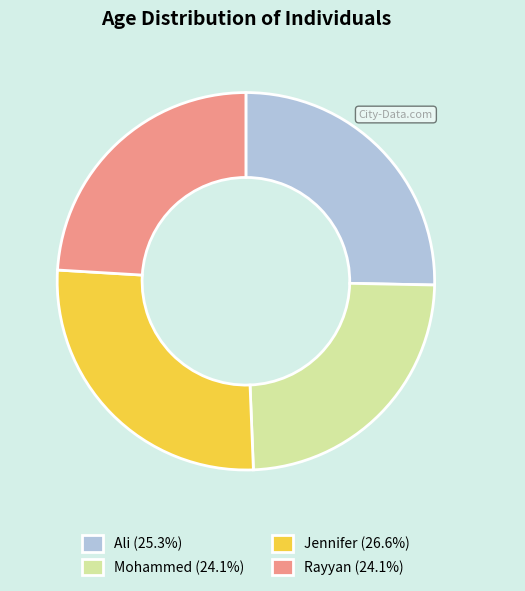

Approximately how many times larger is the value at Rayyan (24.1%) compared to Mohammed (24.1%)?

1.0